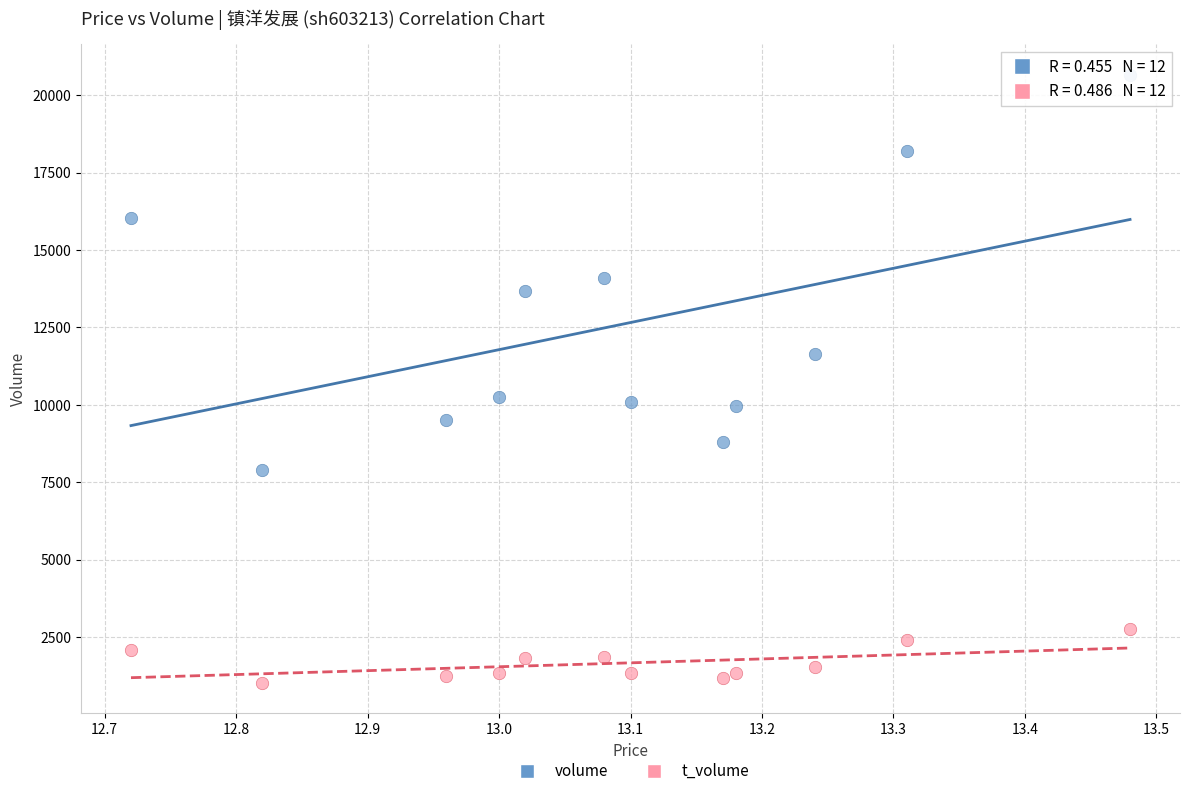

Which series contains the lowest Y value?

t_volume